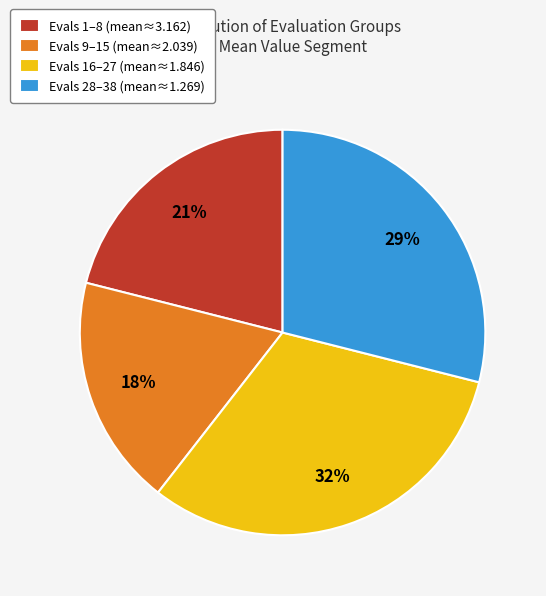

To the nearest percent, what is the average slice percentage?

25%